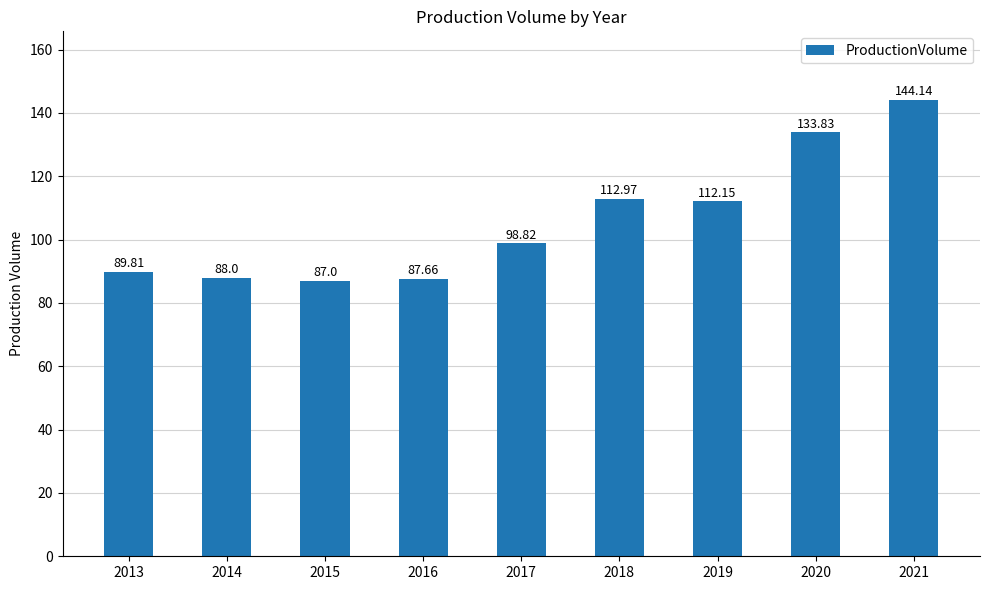

At which label is the value closest to 115?

2018